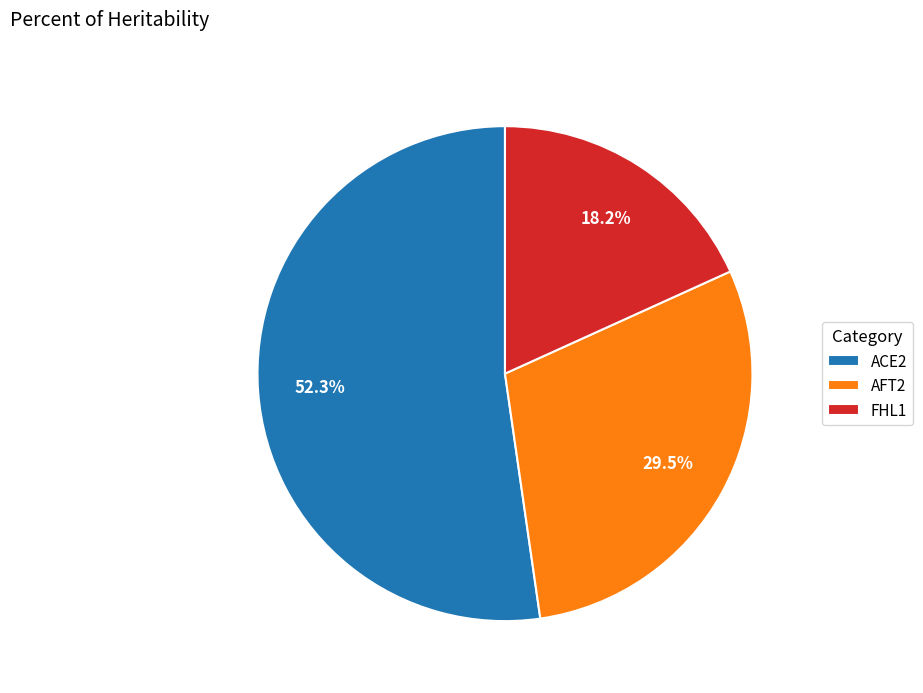

Is ACE2 the majority of the pie?

Yes